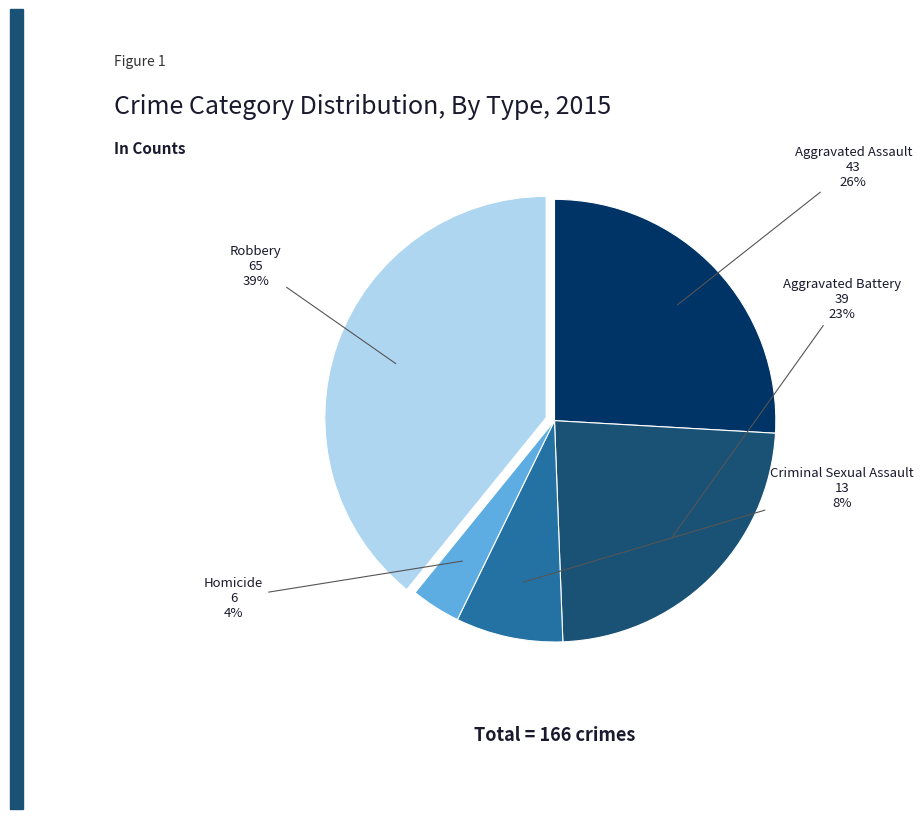

To the nearest percent, what percentage of the pie is Criminal Sexual Assault?

8%